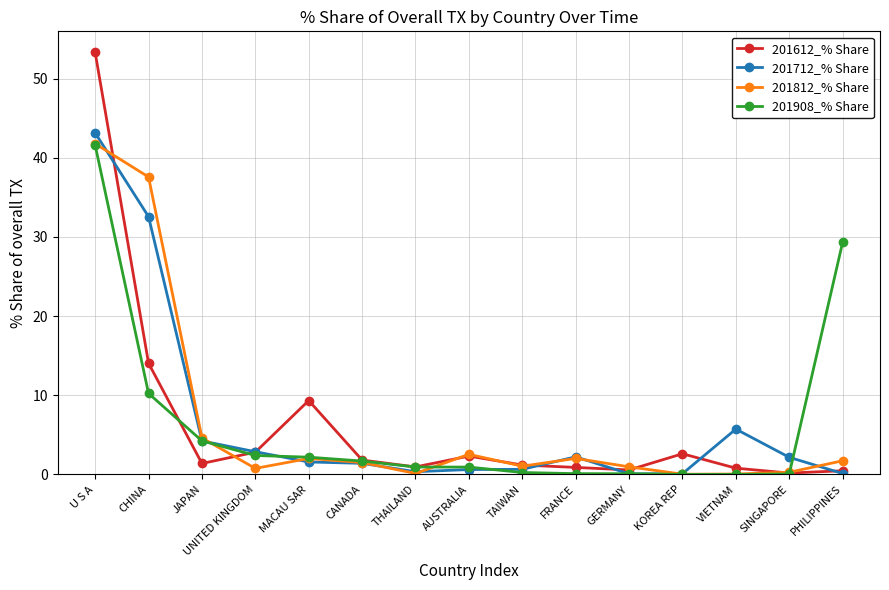

Count the number of data series in this chart.

4